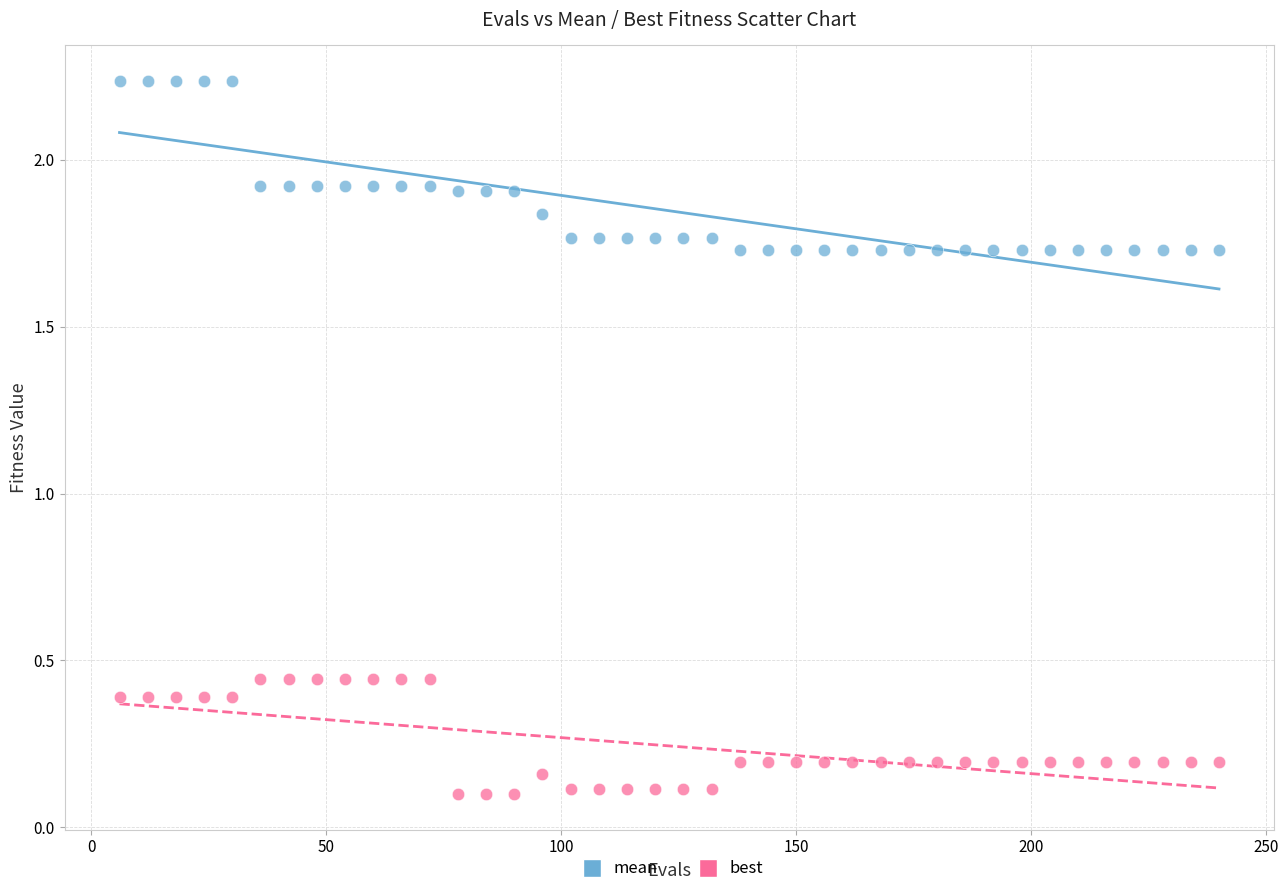

Which series contains the highest Y value?

mean